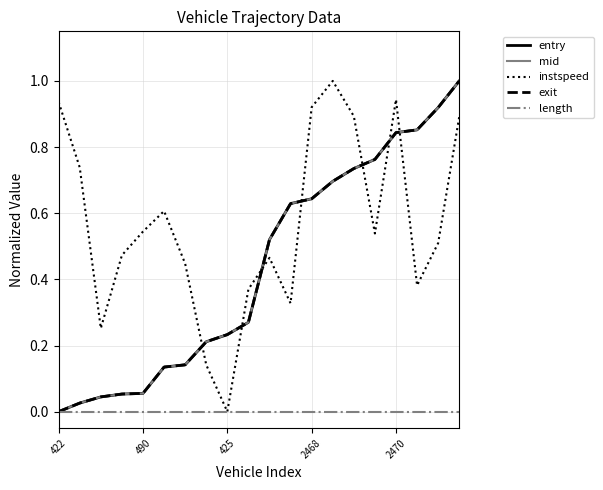

What is the maximum value shown in the chart?

1.0